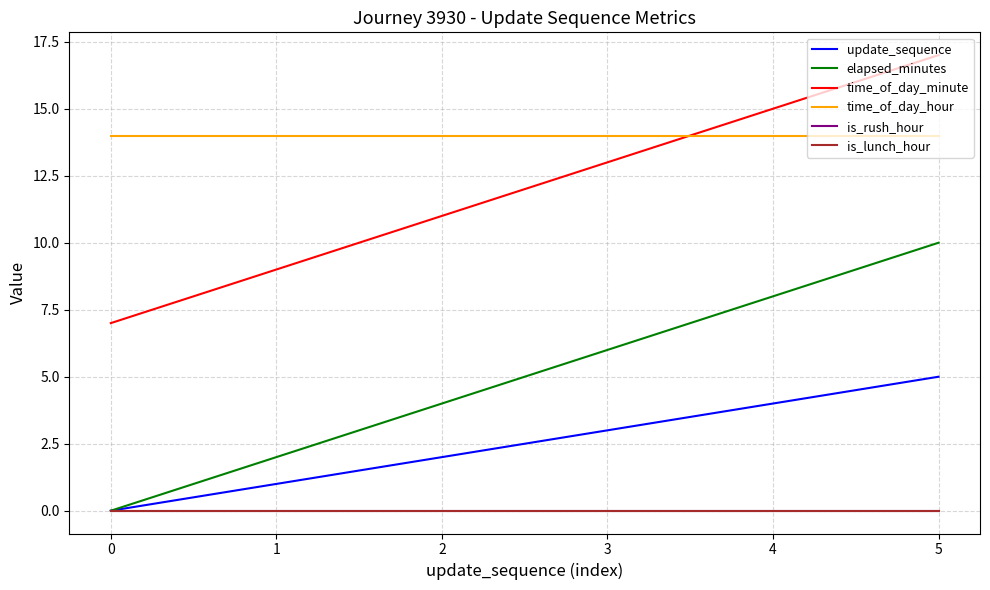

True or false: is_rush_hour has a value of 0 at 0.

True